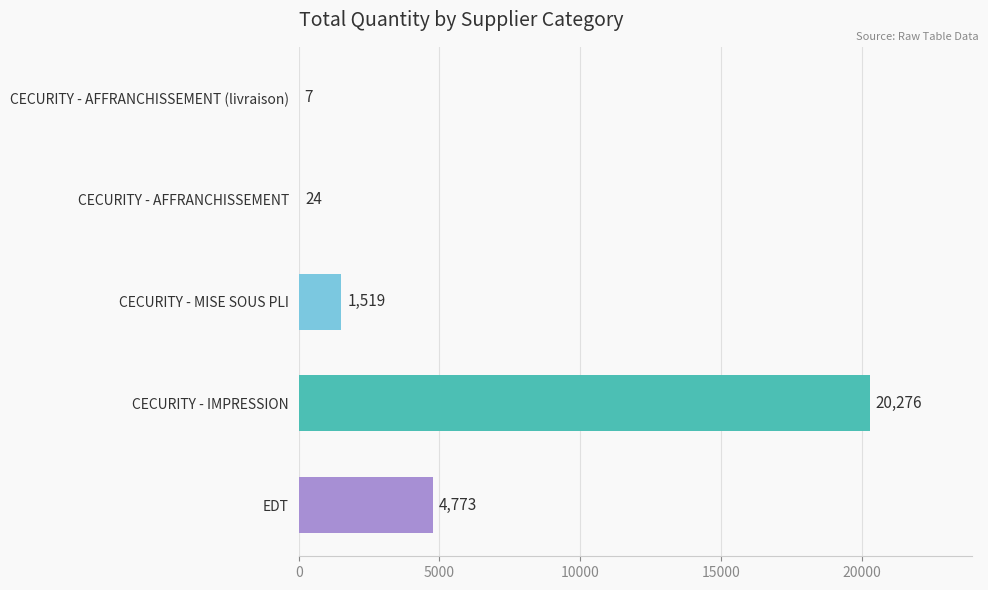

Where is the data nearest to the value 10141?

EDT